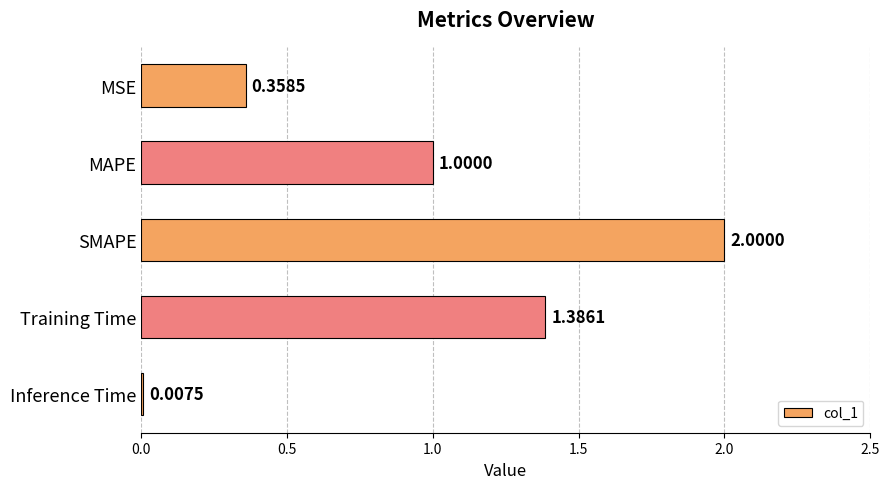

What is the label of the 2nd bar from the bottom?

Training Time